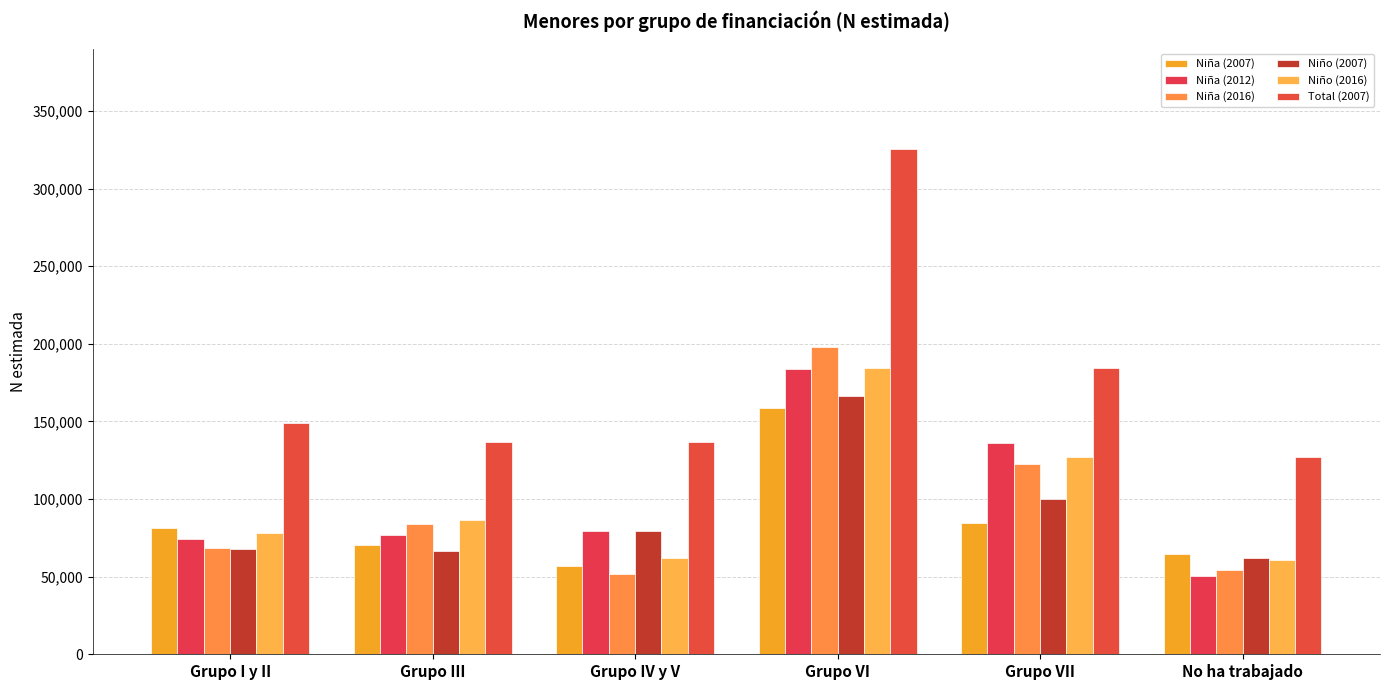

What is the label of the 4th bar from the left?

Grupo VI